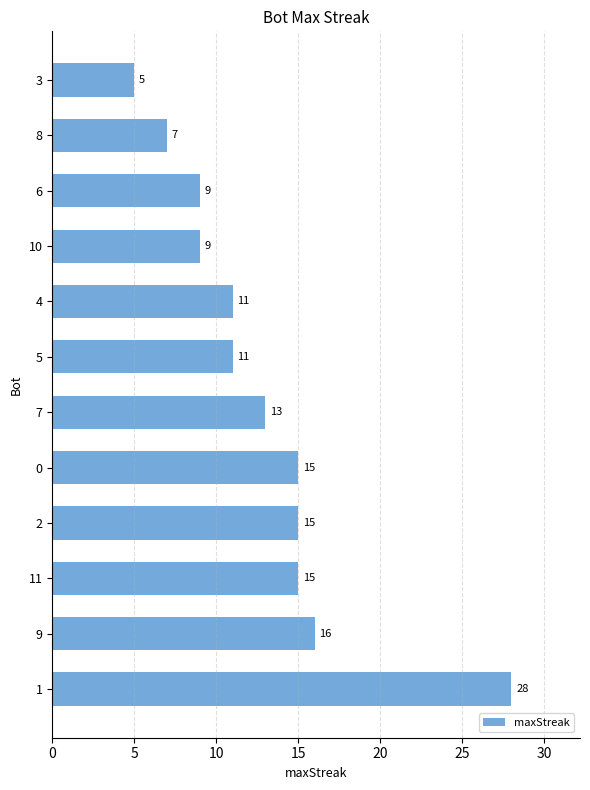

Approximately how many times larger is the value at 4 compared to 10?

1.2